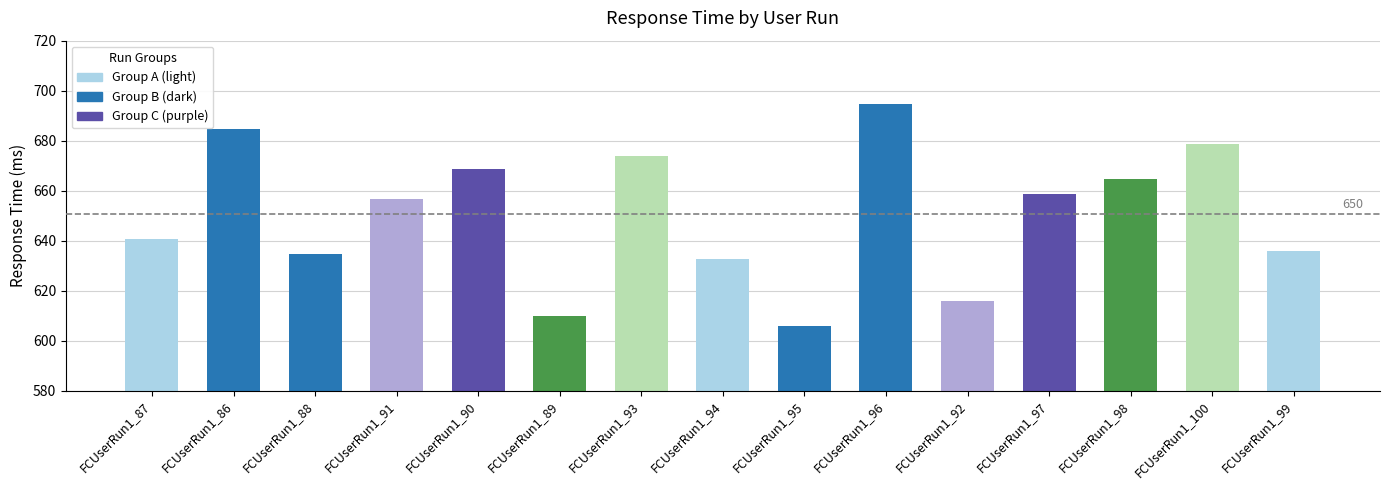

True or false: the data shows 321.4 at FCUserRun1_86.

False